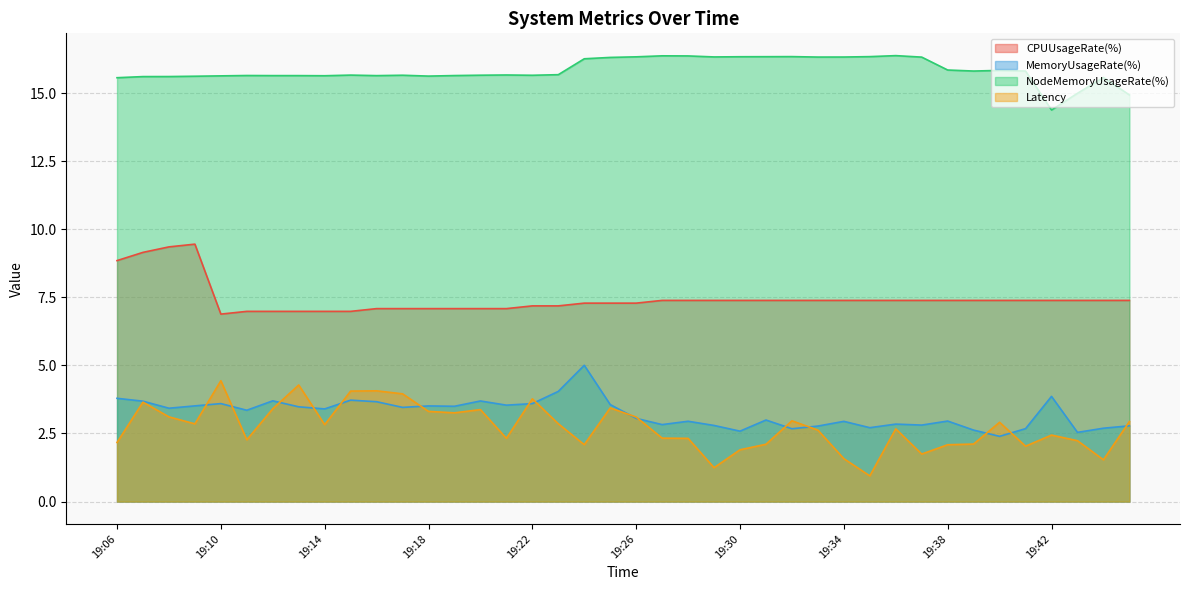

At 19:15, list the series in order from largest to smallest.

NodeMemoryUsageRate(%), CPUUsageRate(%), Latency, MemoryUsageRate(%)